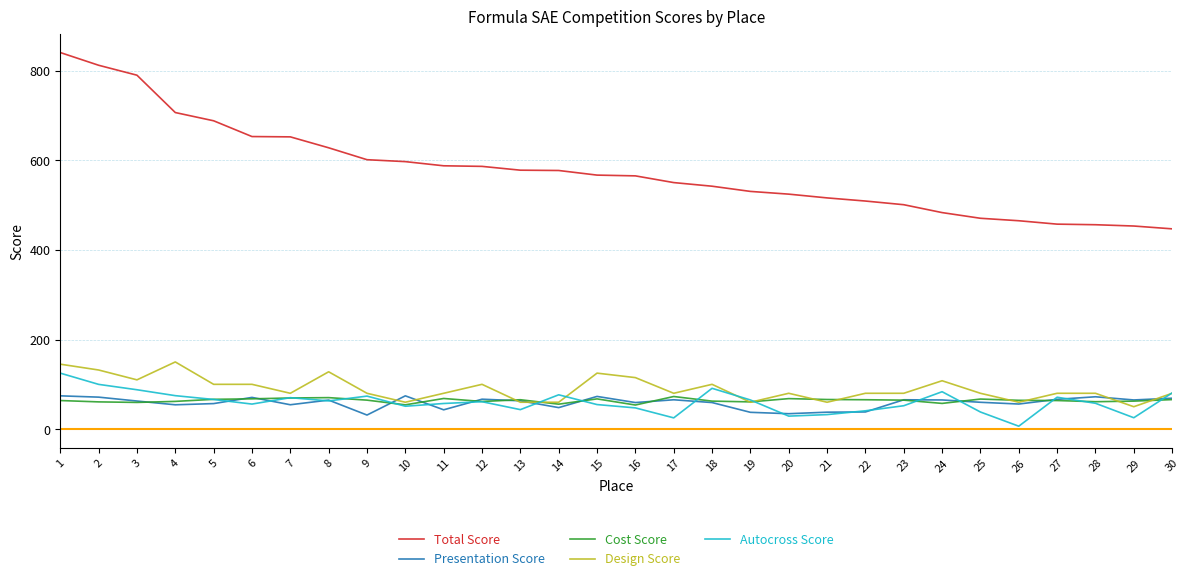

Count the number of data series in this chart.

5